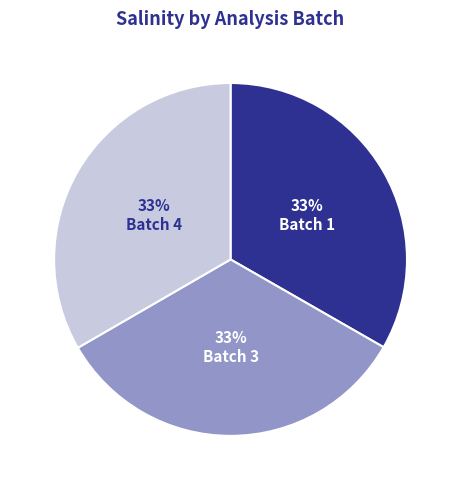

Approximately how many times larger is the value at Batch 4 compared to Batch 3?

1.0